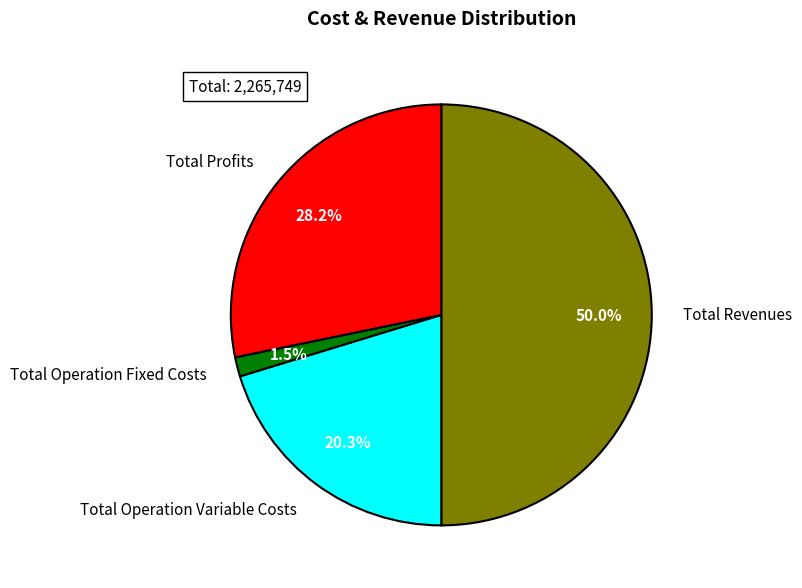

Is Total Profits the majority of the pie?

No